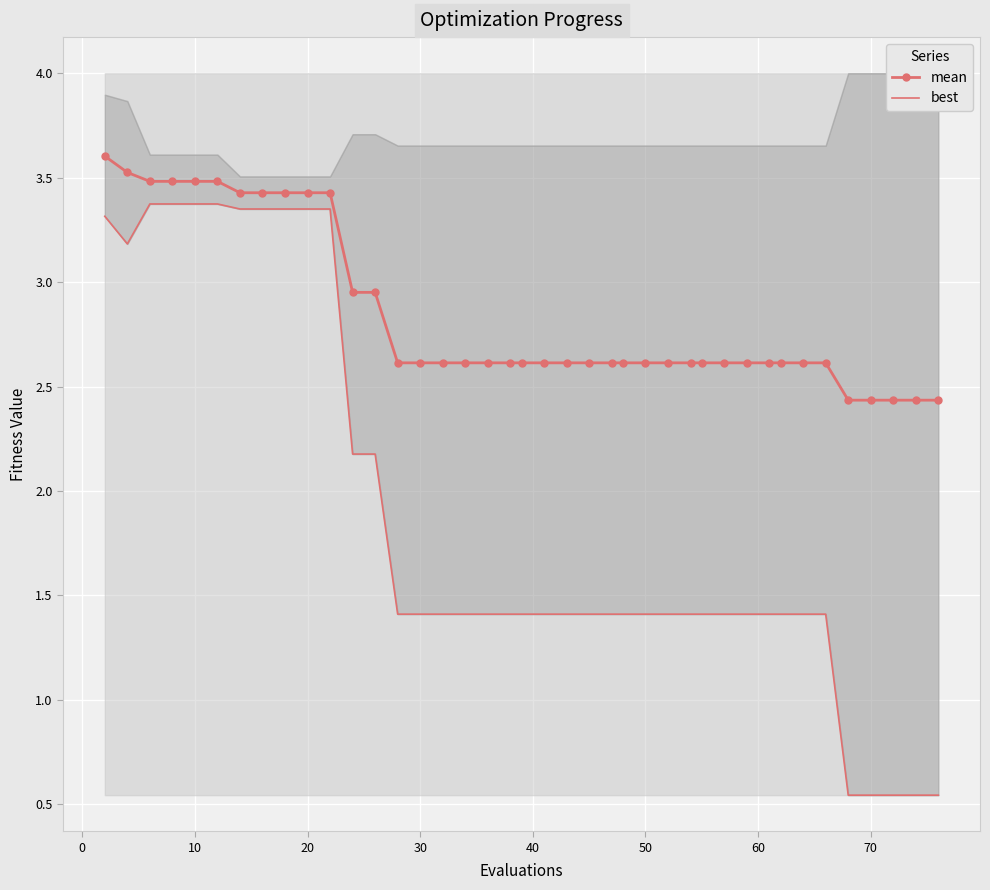

Count the number of data series in this chart.

2